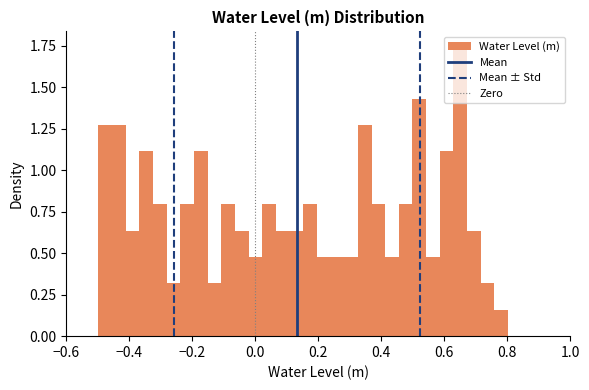

Read against the x-axis, roughly where is the centre of the tallest bar?

0.66